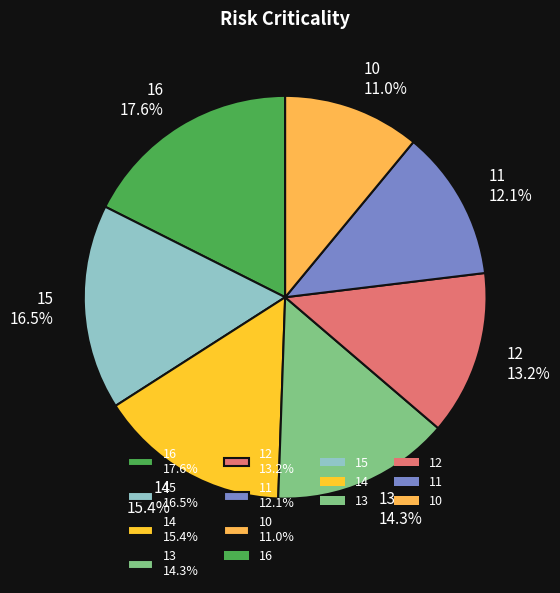

Combined, what portion of the pie is 15 16.5% and 11 12.1%?

28.6%